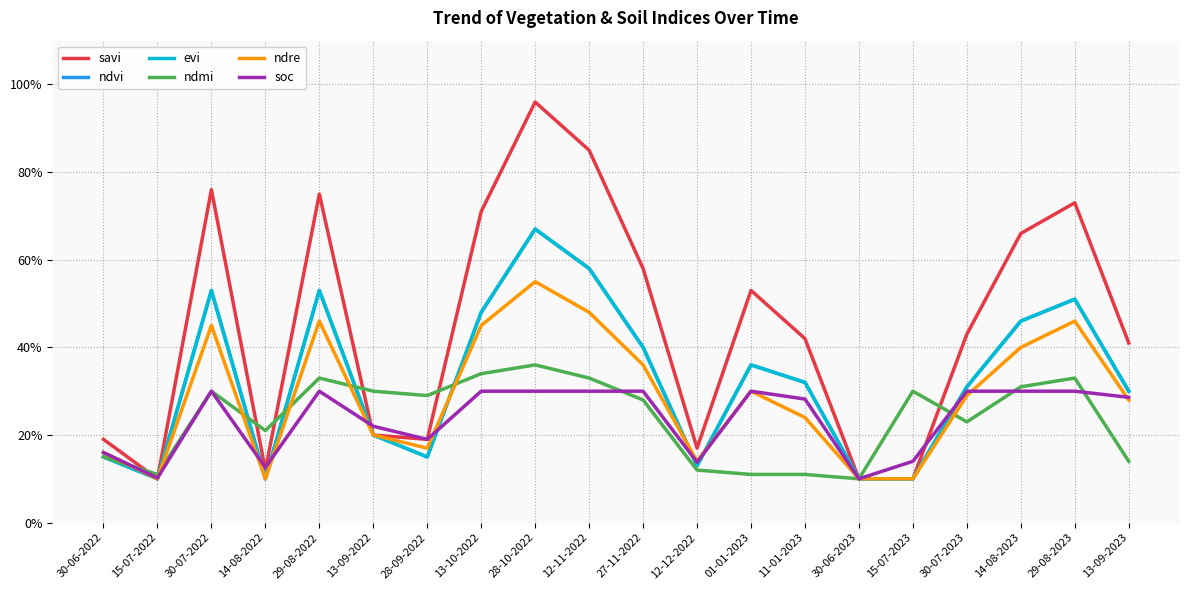

At which category does ndre reach its first local peak?

30-07-2022